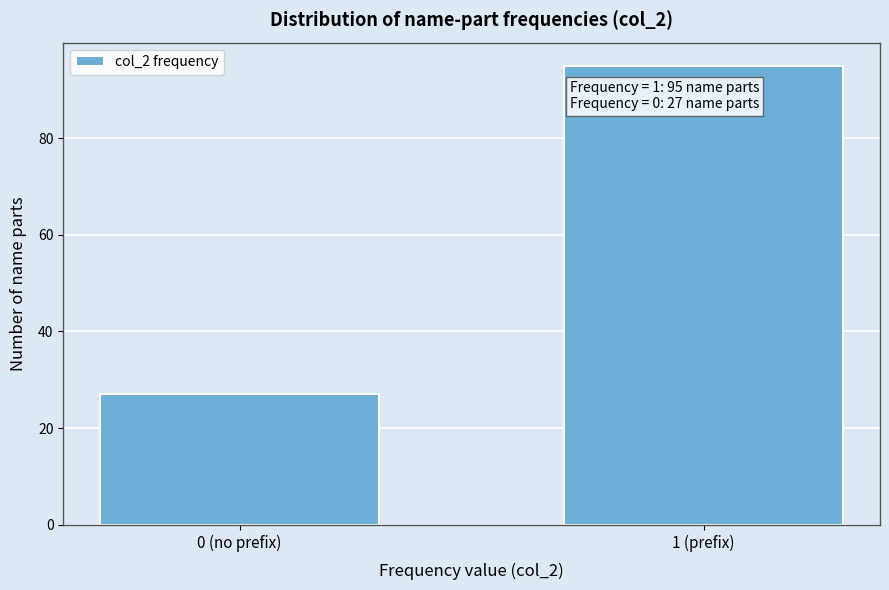

Reading left to right, extract all data points from this chart.

0 (no prefix)=27	1 (prefix)=95